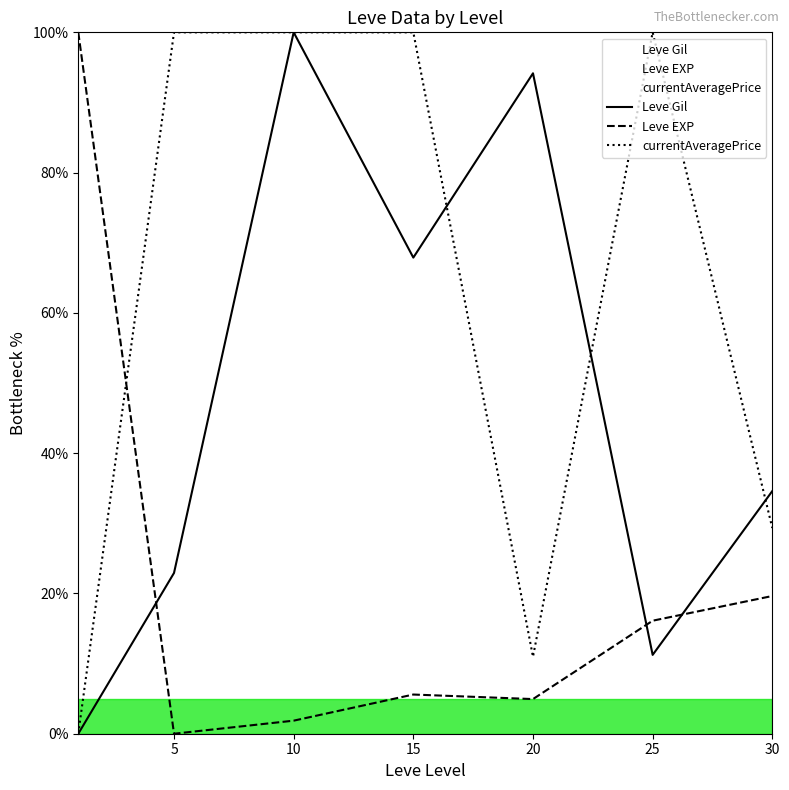

List the series in order of their peak value, lowest first.

Leve Gil, Leve EXP, currentAveragePrice